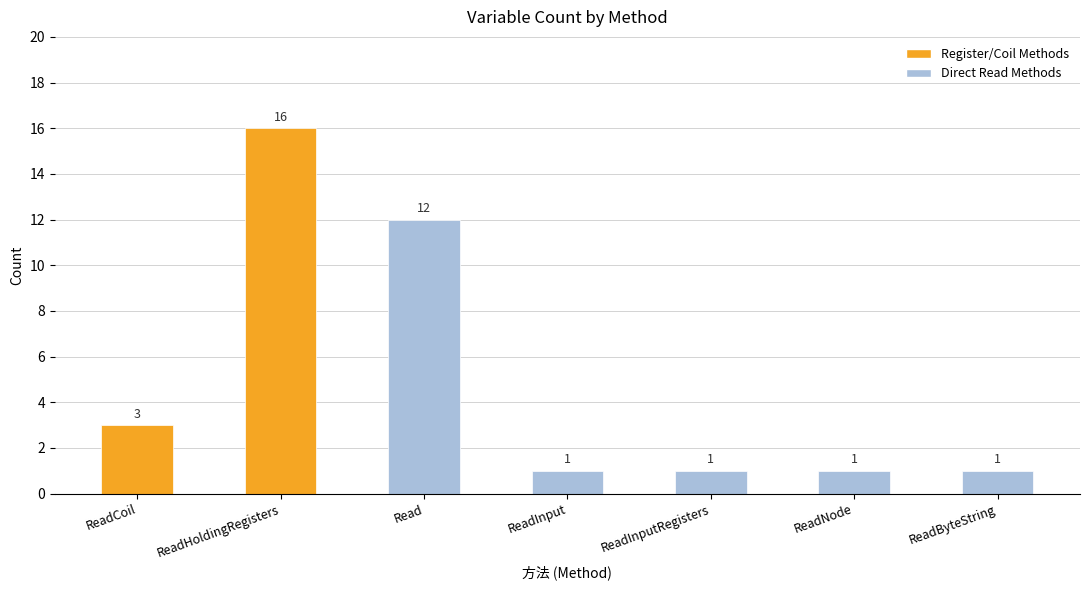

At which category does the chart reach its peak across all series?

ReadHoldingRegisters